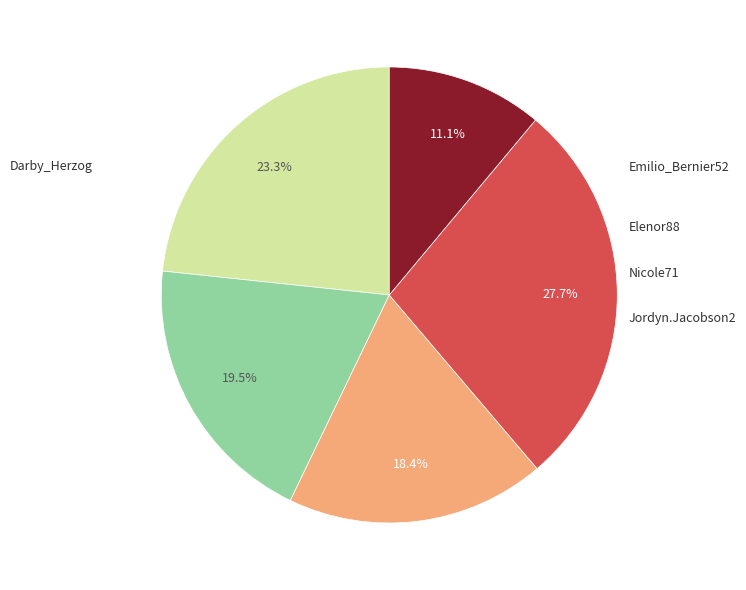

Does any single category account for the majority?

No